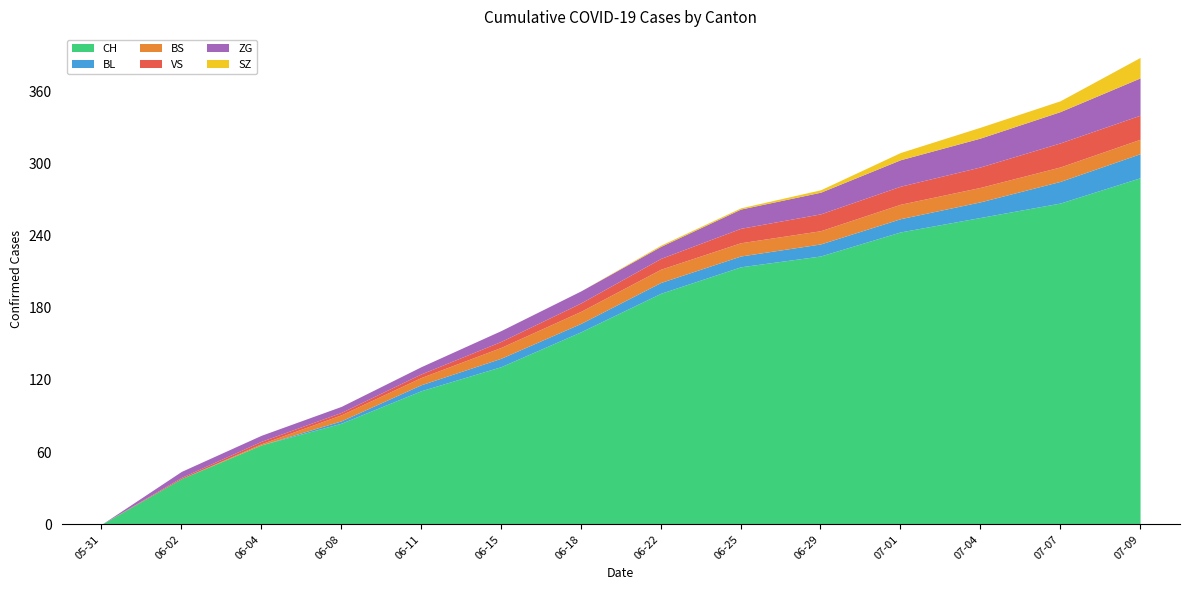

What is the greatest value displayed?

288